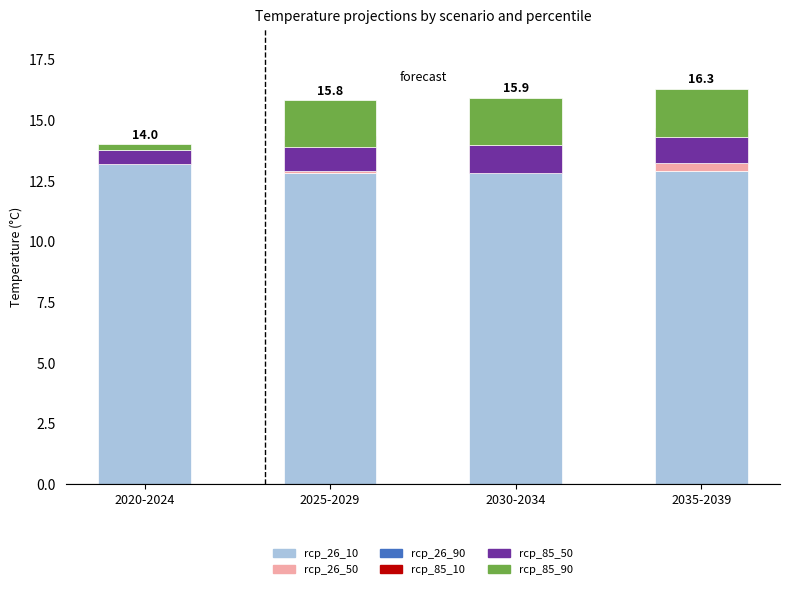

How many bars are there in total?

24